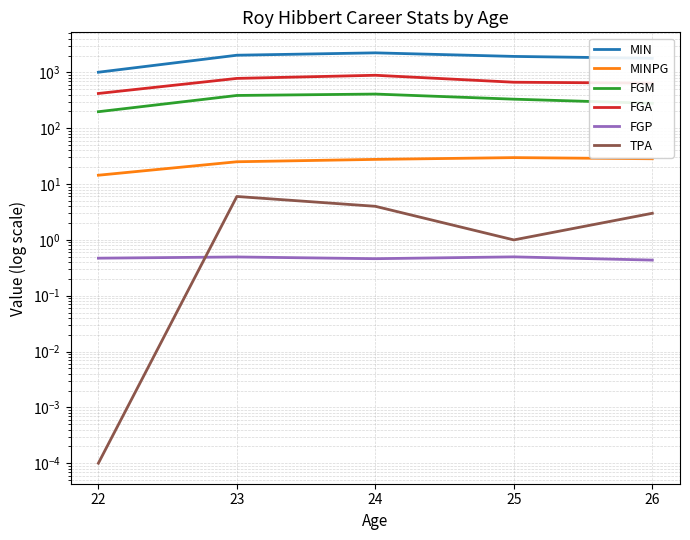

Count the number of data series in this chart.

6